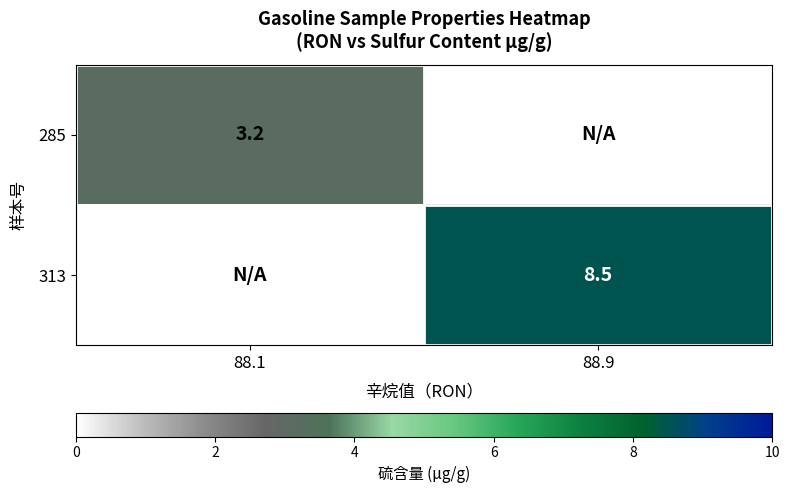

What is the total value across all series at 88.1?

3.2